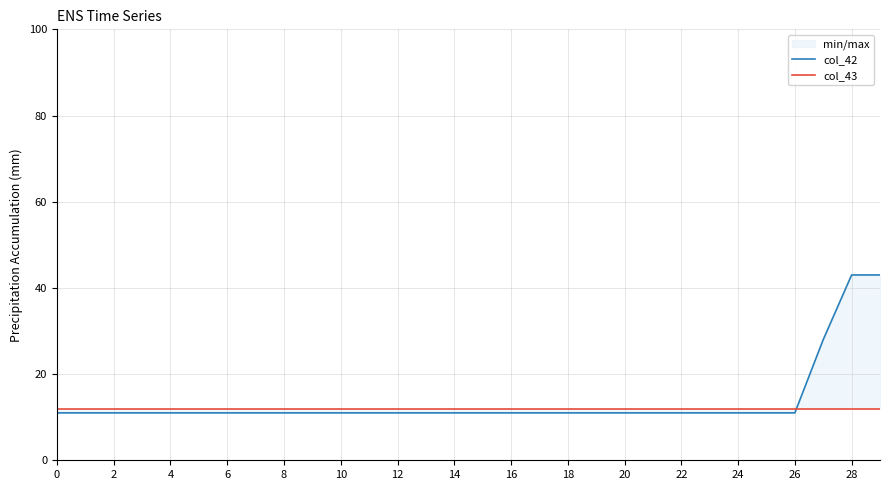

Which series changed the most between 18 and 19?

col_42